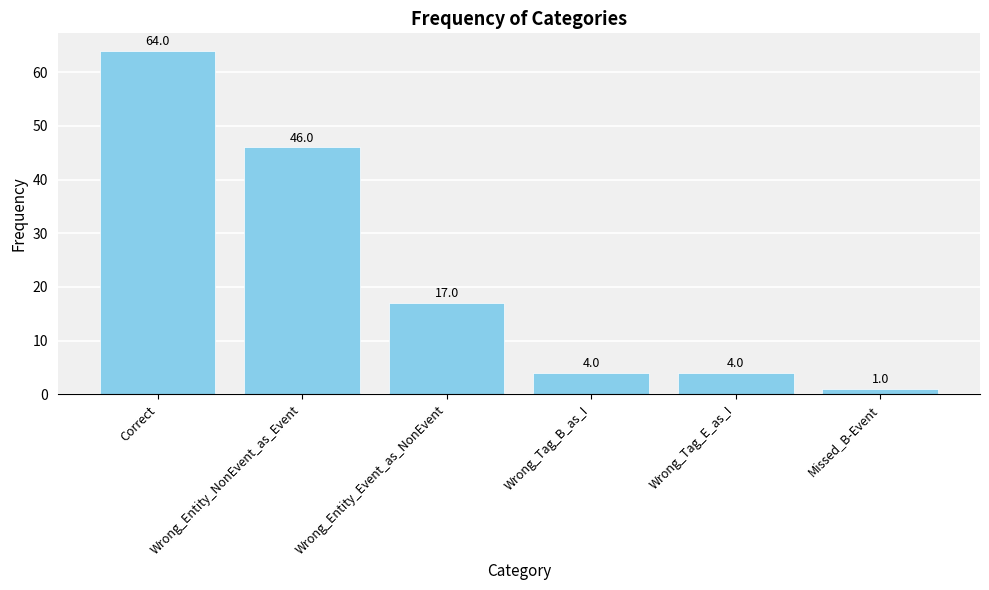

What is the sum of all values?

136